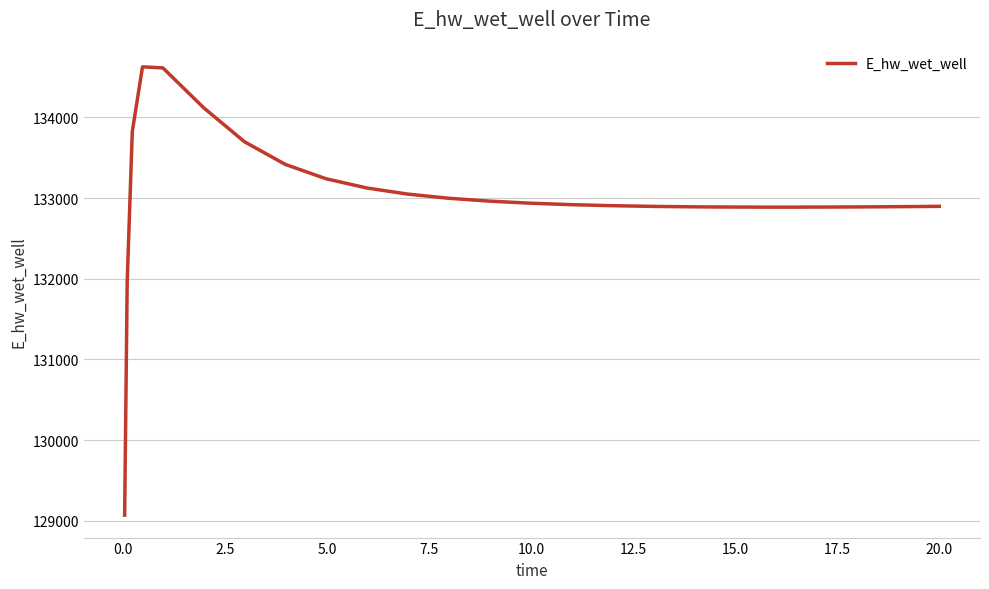

What is the minimum value shown in the chart?

129070.2